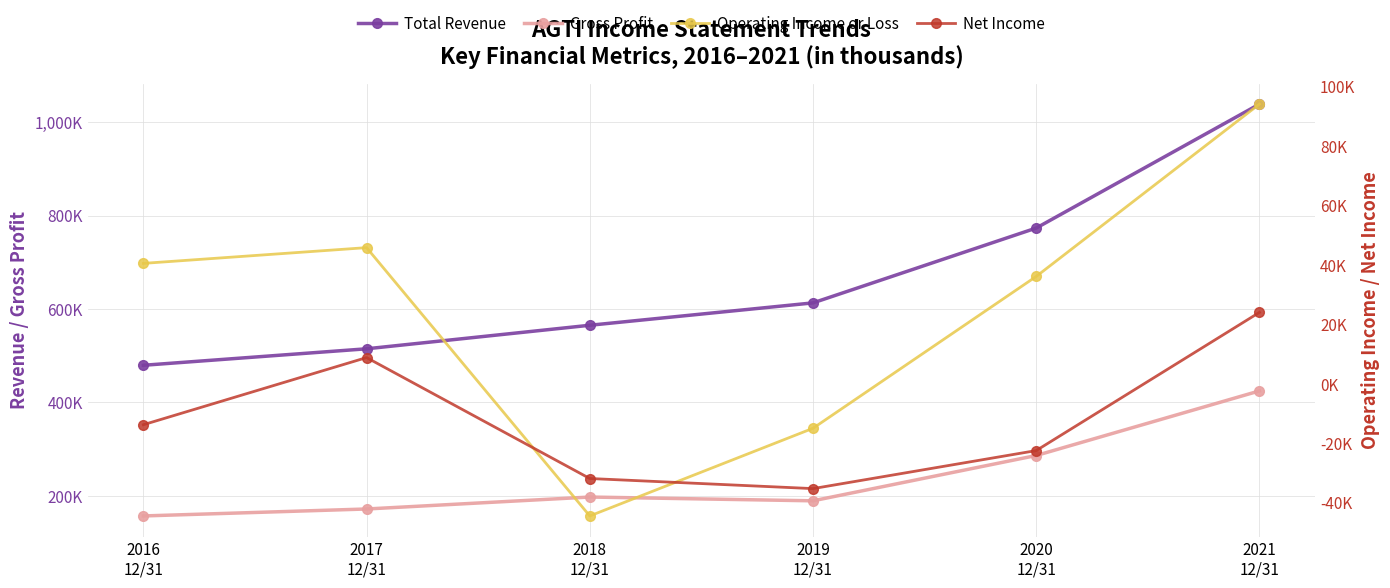

What is the lowest value of the Net Income series?

-35300